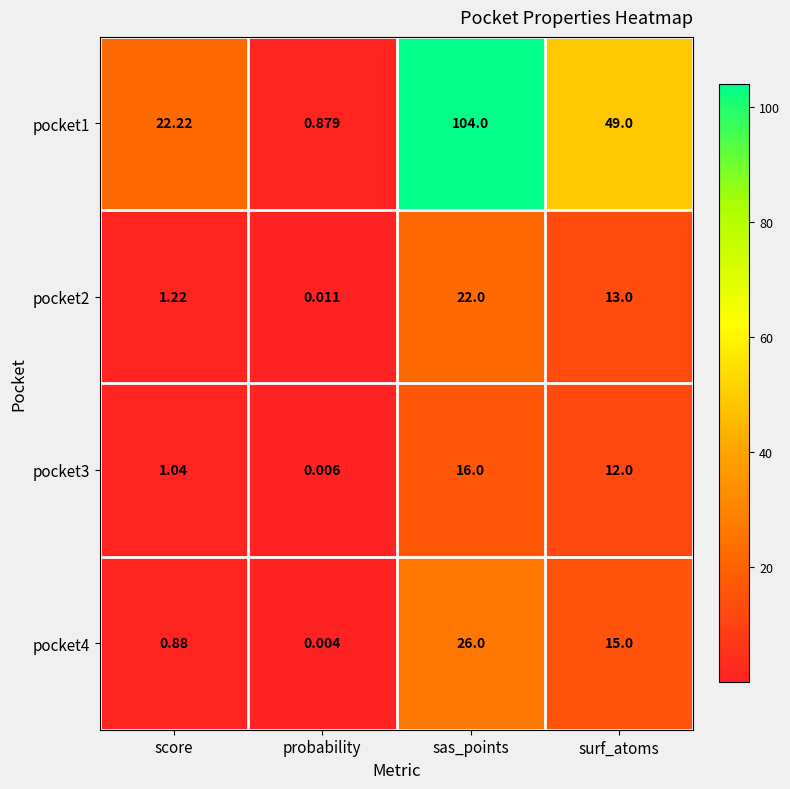

Count the number of categories in the chart.

4